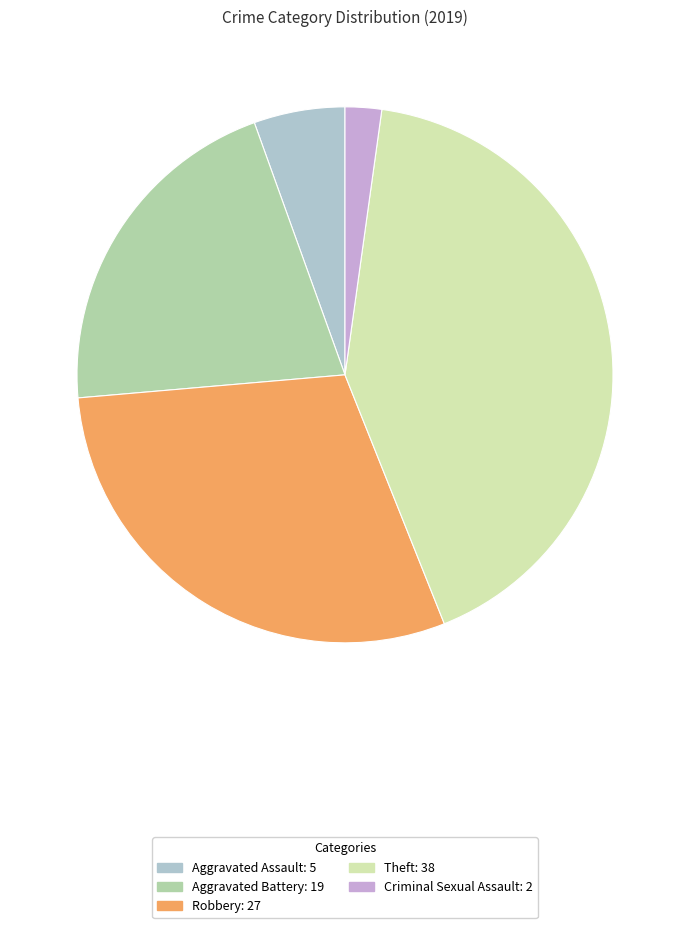

Is there any slice that represents more than half of the pie?

No